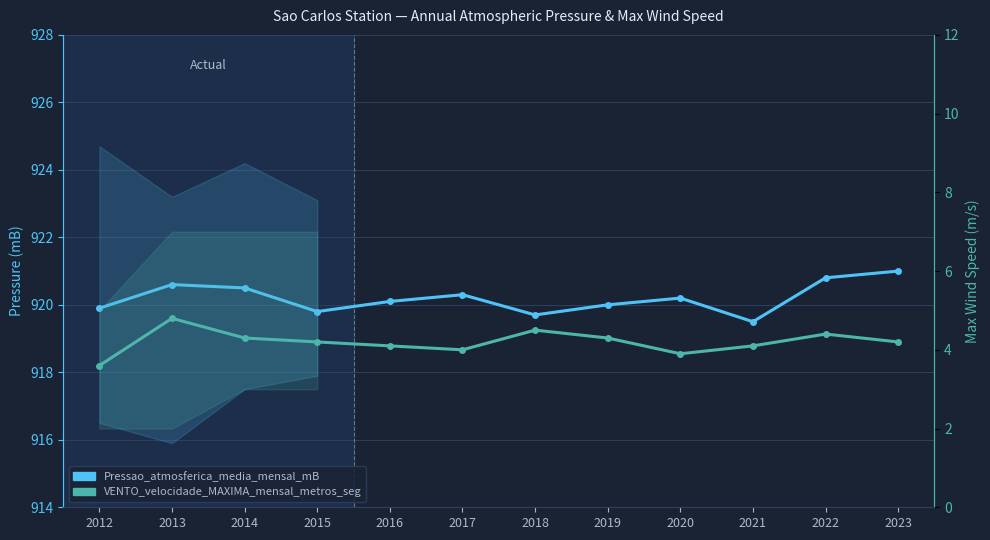

Reading left to right, transcribe all the data shown in this chart.

Pressao_atmosferica_media_mensal_mB: 919.9	920.6	920.5	919.8	920.1	920.3	919.7	920.0	920.2	919.5	920.8	921.0
VENTO_velocidade_MAXIMA_mensal_metros_seg: 3.6	4.8	4.3	4.2	4.1	4.0	4.5	4.3	3.9	4.1	4.4	4.2